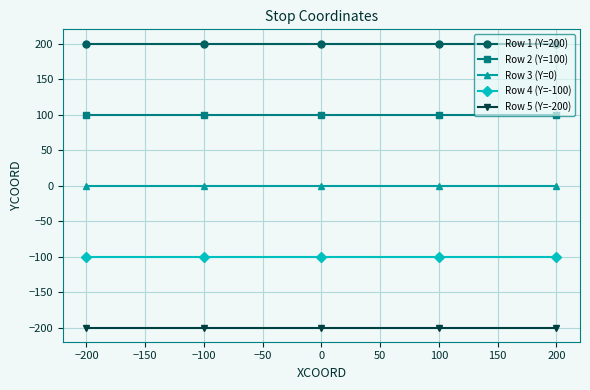

True or false: Row 2 (Y=100) and Row 1 (Y=200) intersect in this chart.

False